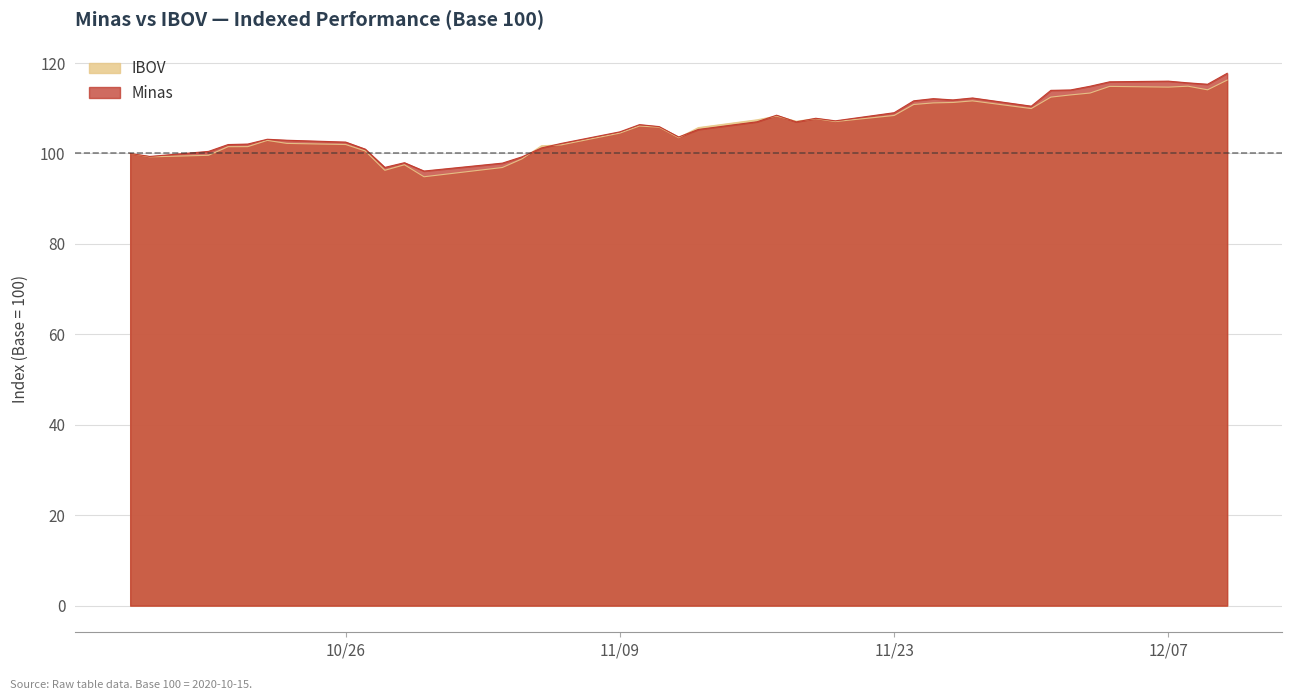

Is the value of Minas at 2020-10-23 greater than the value of IBOV at 2020-12-03?

No